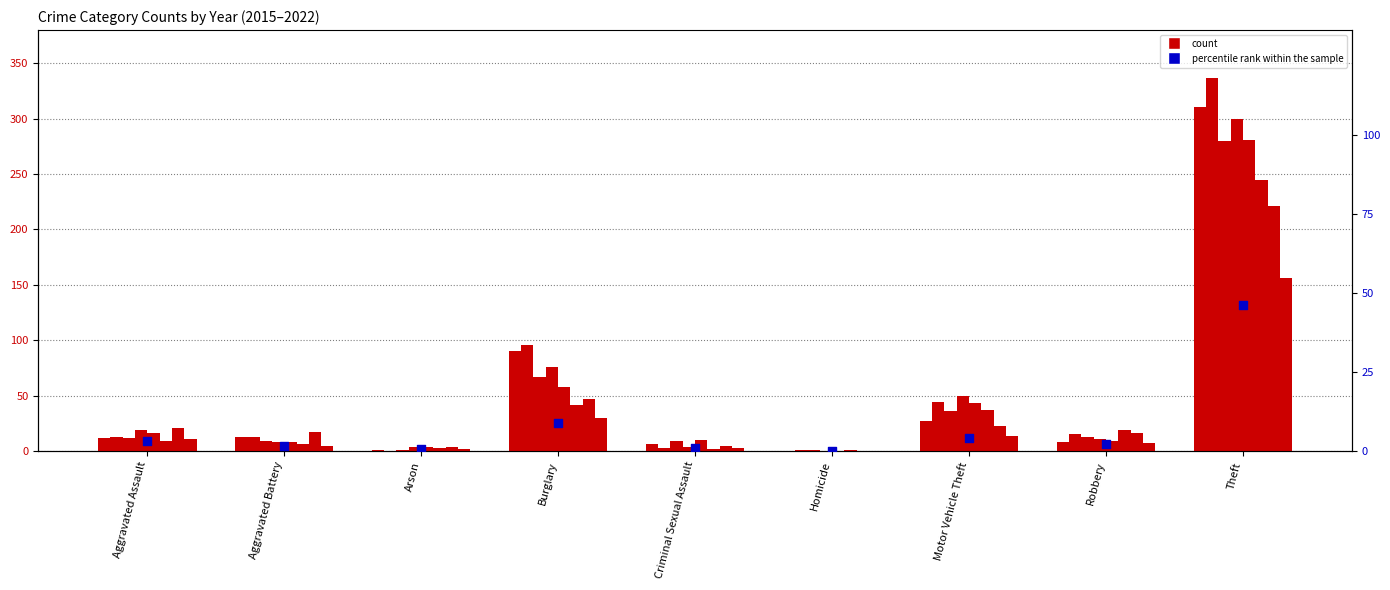

What is the change in value from Aggravated Battery to Theft?

+44.8